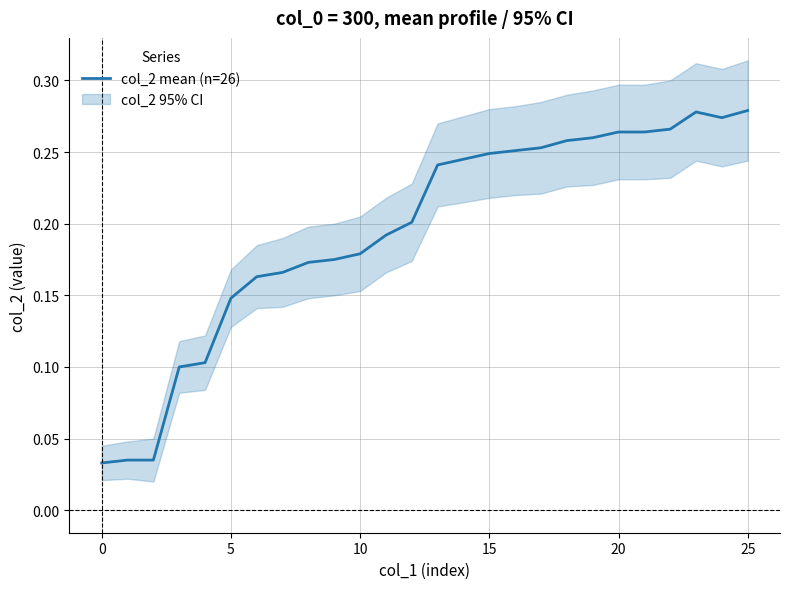

Where is the first local minimum?

24